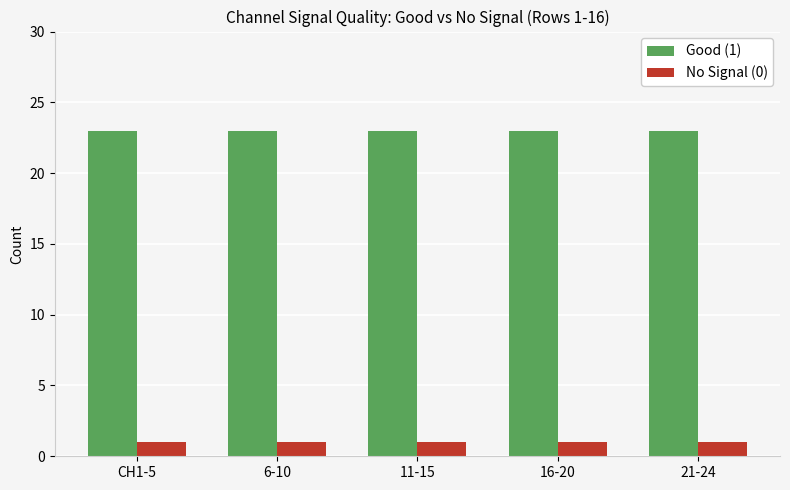

Are the bars grouped side by side (vs. stacked)?

Yes